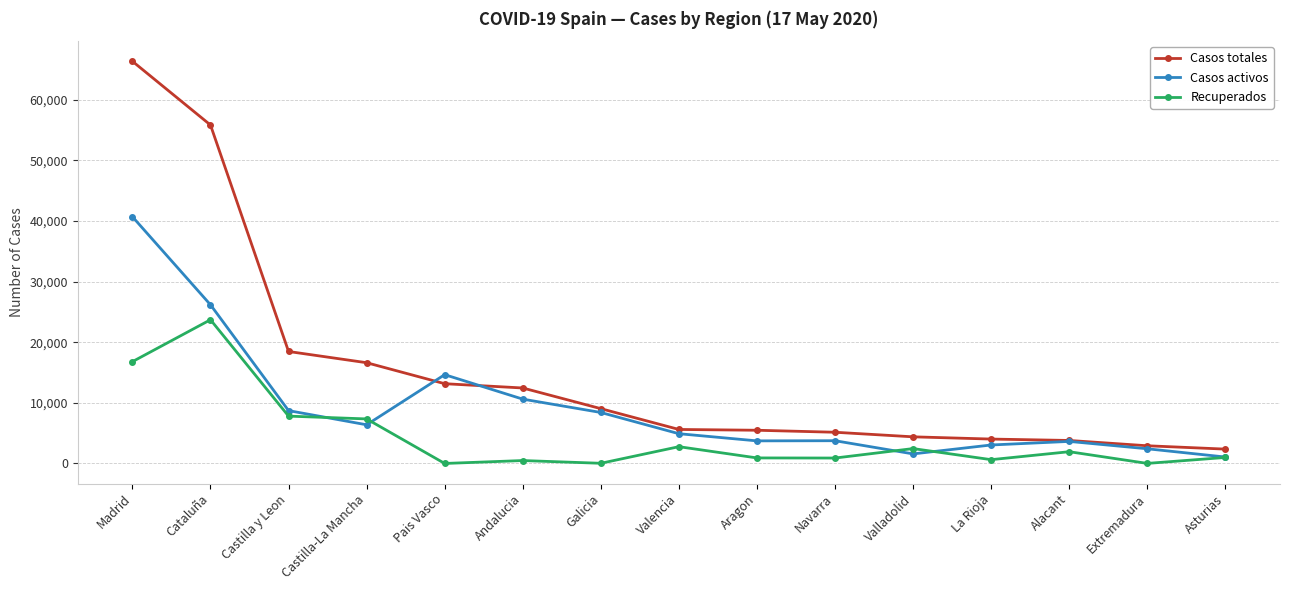

True or false: Casos activos has a value of 3048 at La Rioja.

True